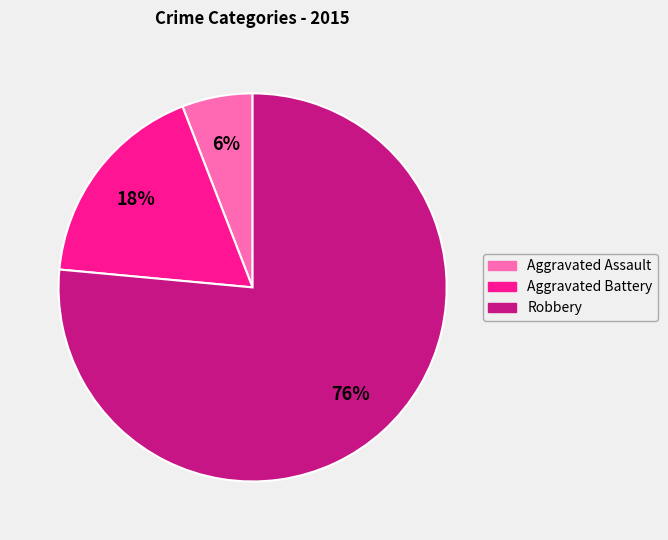

Approximately how many times larger is the value at Aggravated Assault compared to Robbery?

0.1